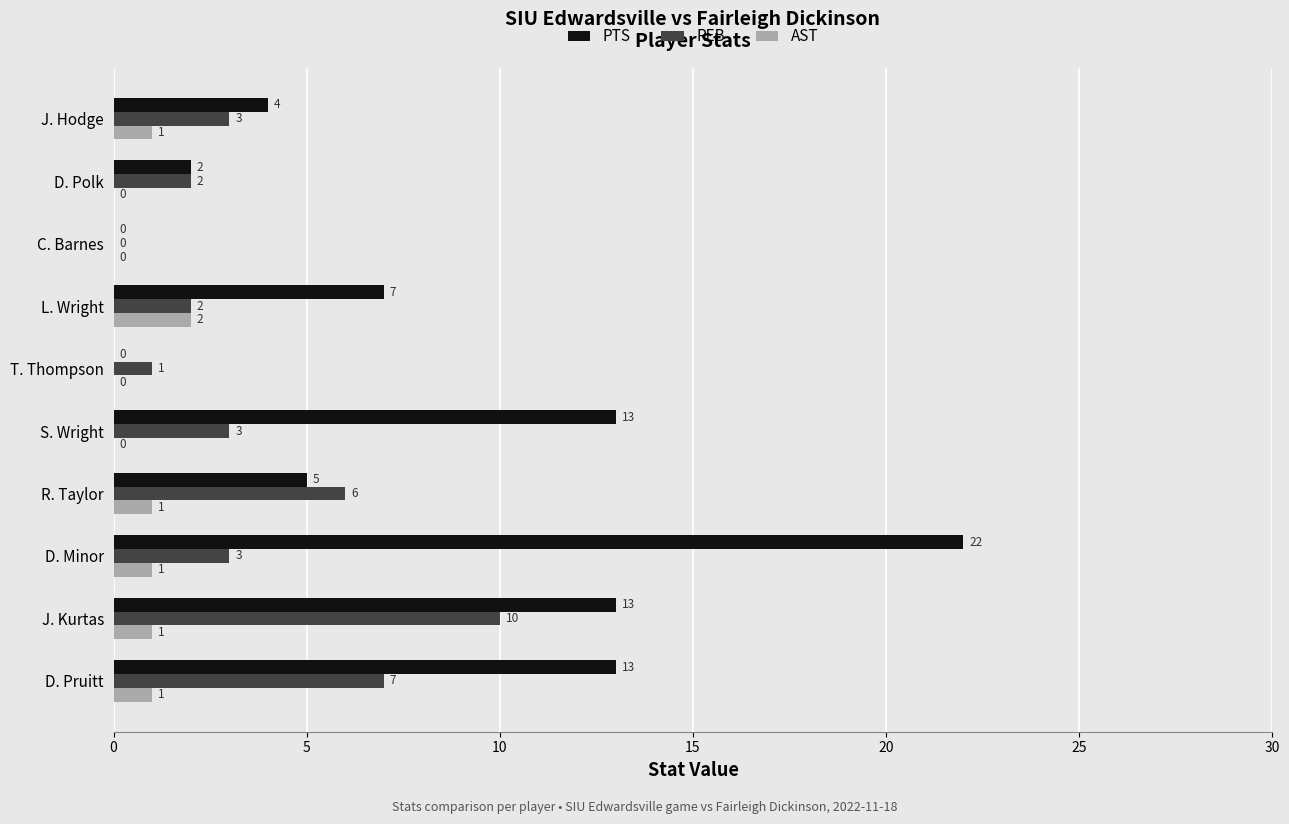

Count the number of data series in this chart.

3